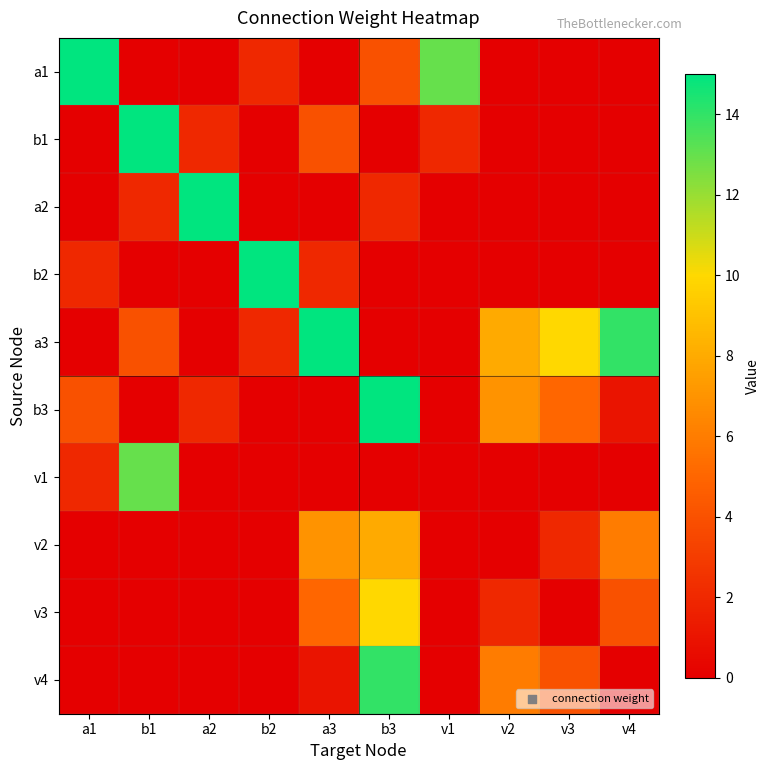

Reading left to right, transcribe all the data shown in this chart.

a1: a1=15	b1=0	a2=0	b2=2	a3=0	b3=4	v1=13	v2=0	v3=0	v4=0
b1: a1=0	b1=15	a2=2	b2=0	a3=4	b3=0	v1=2	v2=0	v3=0	v4=0
a2: a1=0	b1=2	a2=15	b2=0	a3=0	b3=2	v1=0	v2=0	v3=0	v4=0
b2: a1=2	b1=0	a2=0	b2=15	a3=2	b3=0	v1=0	v2=0	v3=0	v4=0
a3: a1=0	b1=4	a2=0	b2=2	a3=15	b3=0	v1=0	v2=8	v3=10	v4=14
b3: a1=4	b1=0	a2=2	b2=0	a3=0	b3=15	v1=0	v2=7	v3=5	v4=1
v1: a1=2	b1=13	a2=0	b2=0	a3=0	b3=0	v1=0	v2=0	v3=0	v4=0
v2: a1=0	b1=0	a2=0	b2=0	a3=7	b3=8	v1=0	v2=0	v3=2	v4=6
v3: a1=0	b1=0	a2=0	b2=0	a3=5	b3=10	v1=0	v2=2	v3=0	v4=4
v4: a1=0	b1=0	a2=0	b2=0	a3=1	b3=14	v1=0	v2=6	v3=4	v4=0